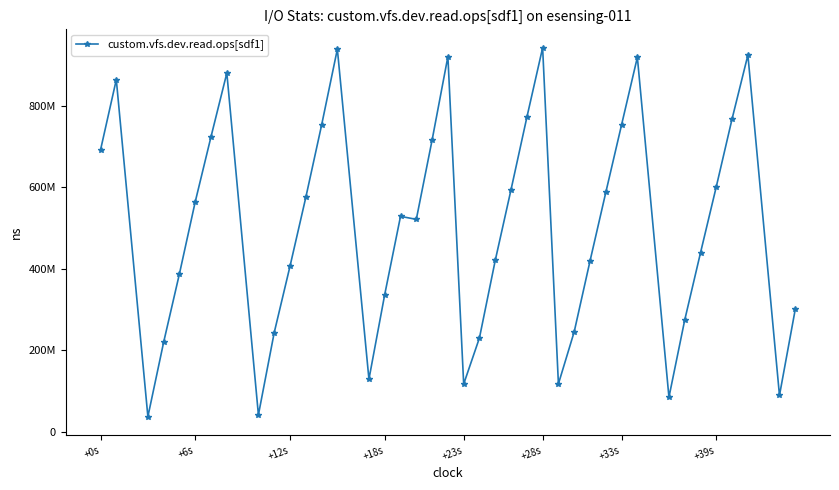

Count the number of data series in this chart.

1